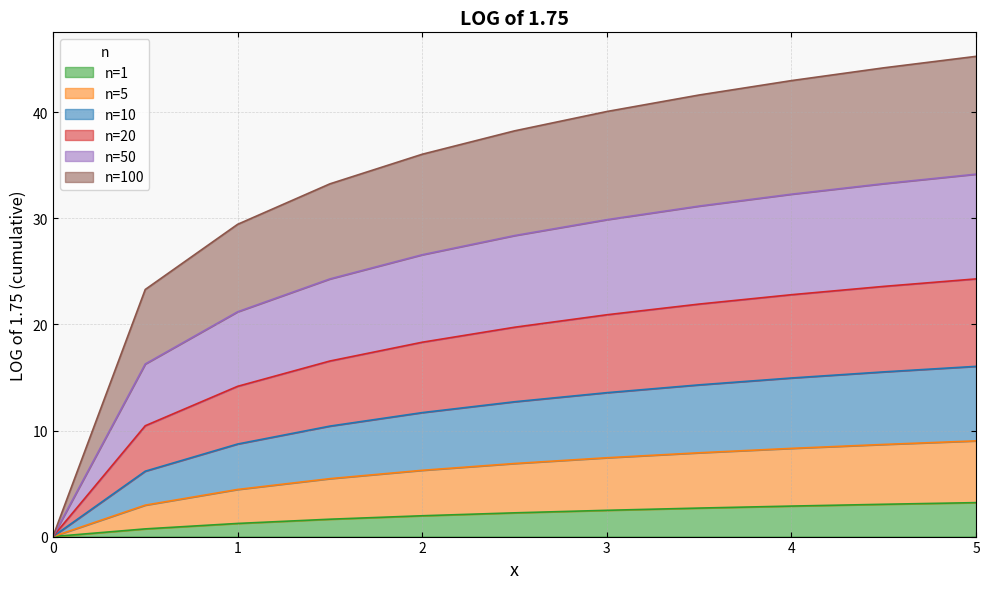

What is the difference between the maximum and minimum values in the n=1 series?

3.2